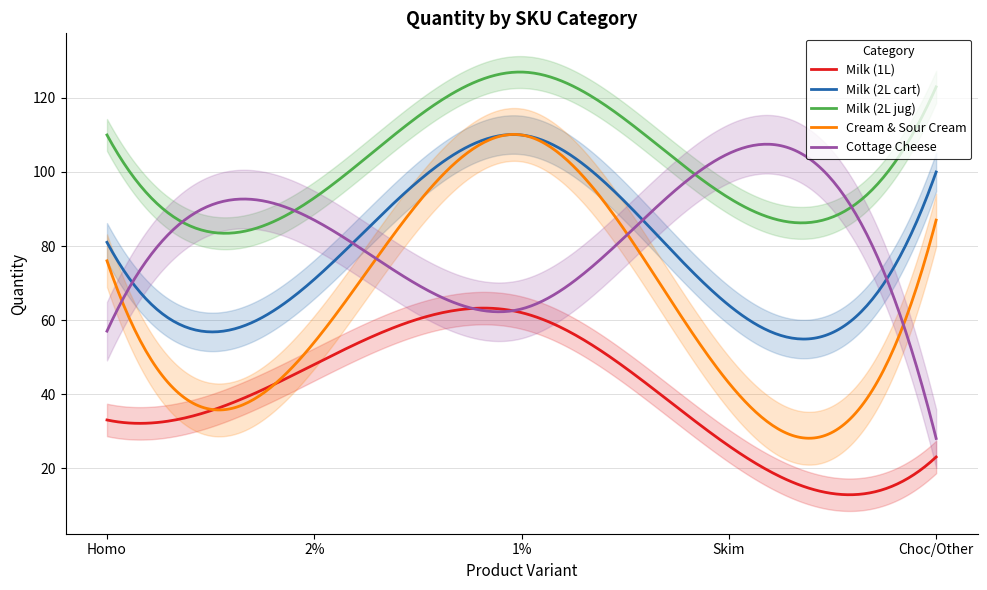

What is the maximum value for Milk (2L jug)?

127.0